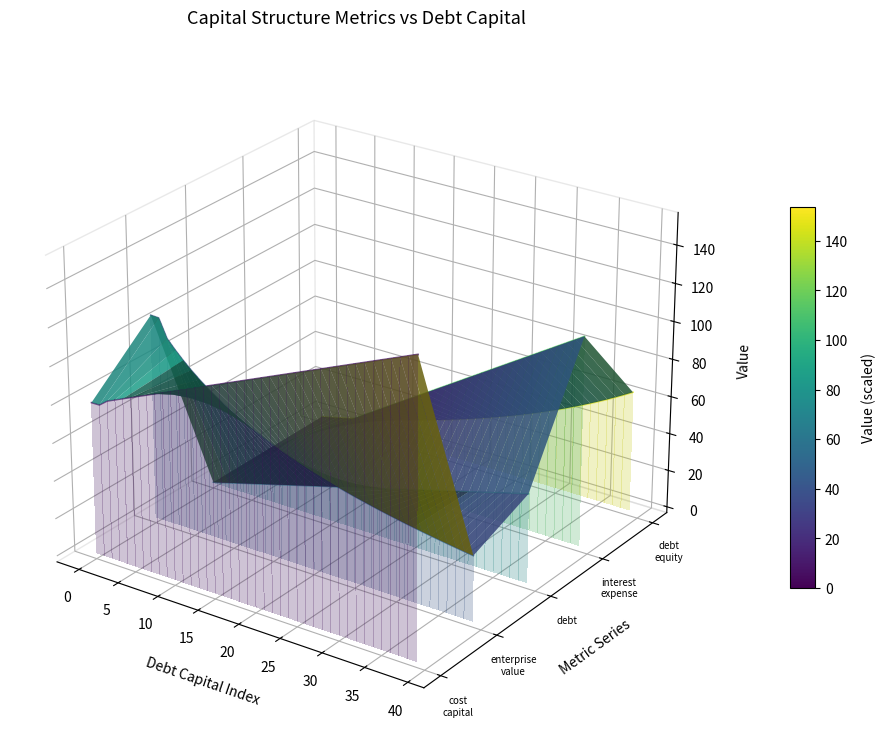

True or false: cost_capital and debt cross at least once.

True